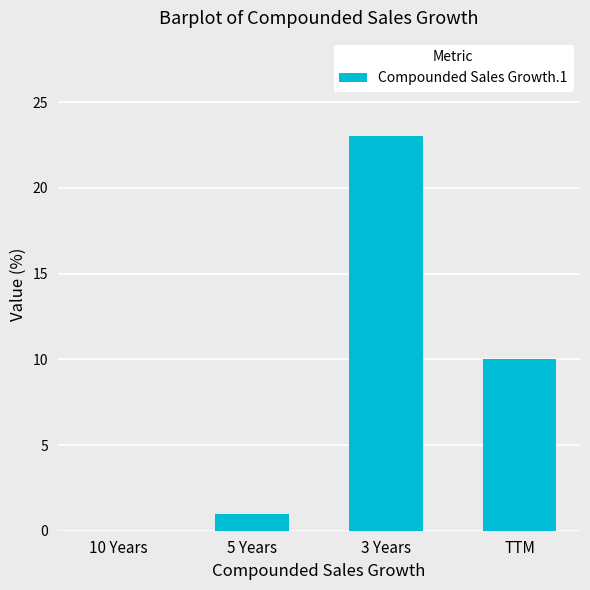

The value at 3 Years is 30. True or false?

False